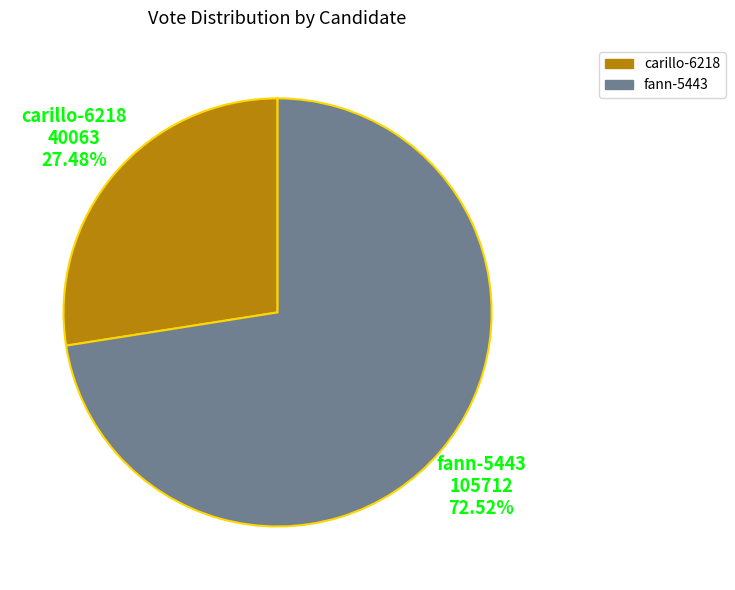

What percentage do fann-5443 and carillo-6218 together represent?

100.0%